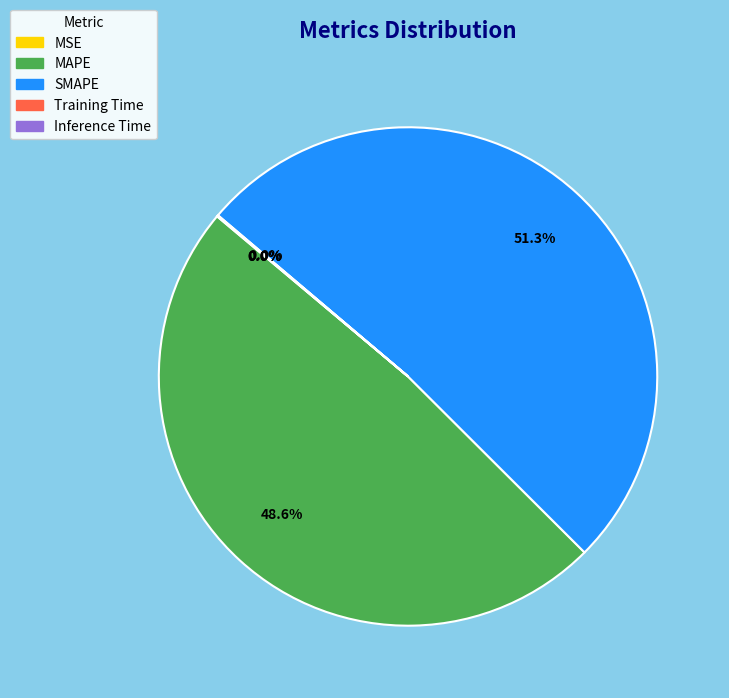

What percentage is NOT represented by MAPE?

51.4%